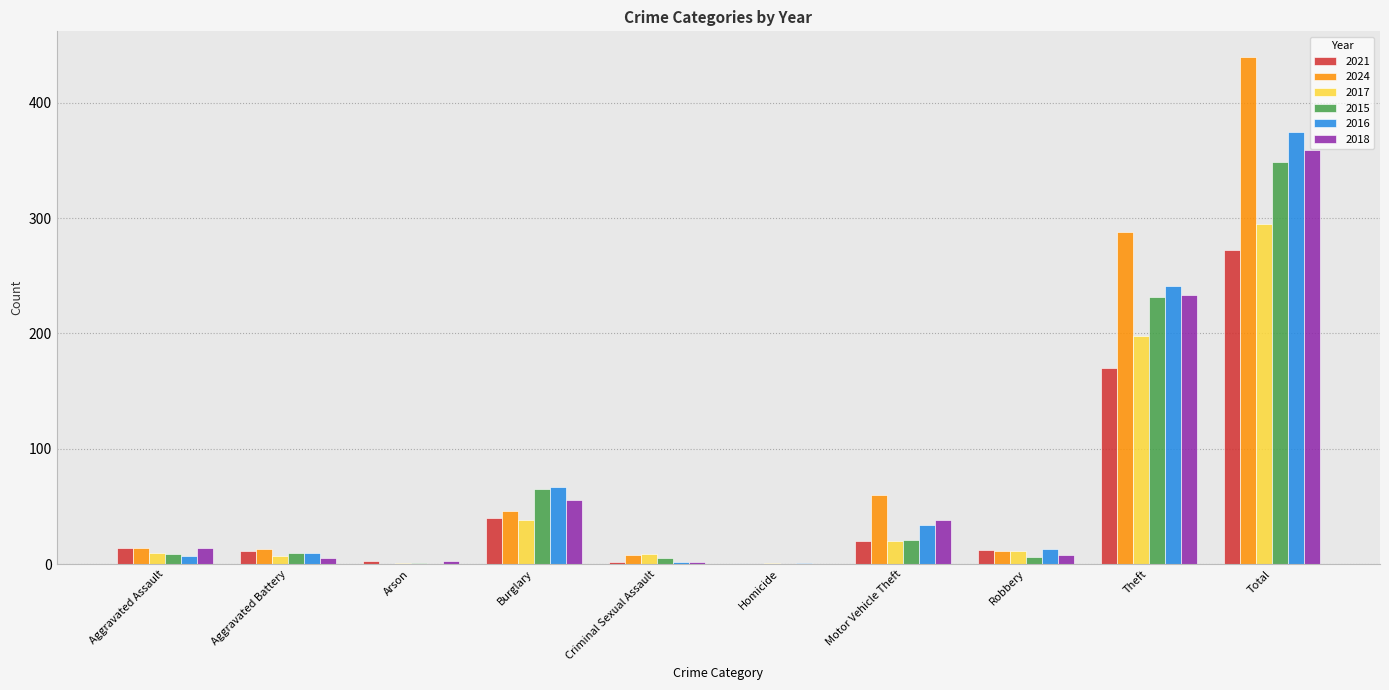

What is the sum of the 2015 values at Aggravated Battery and Arson?

11